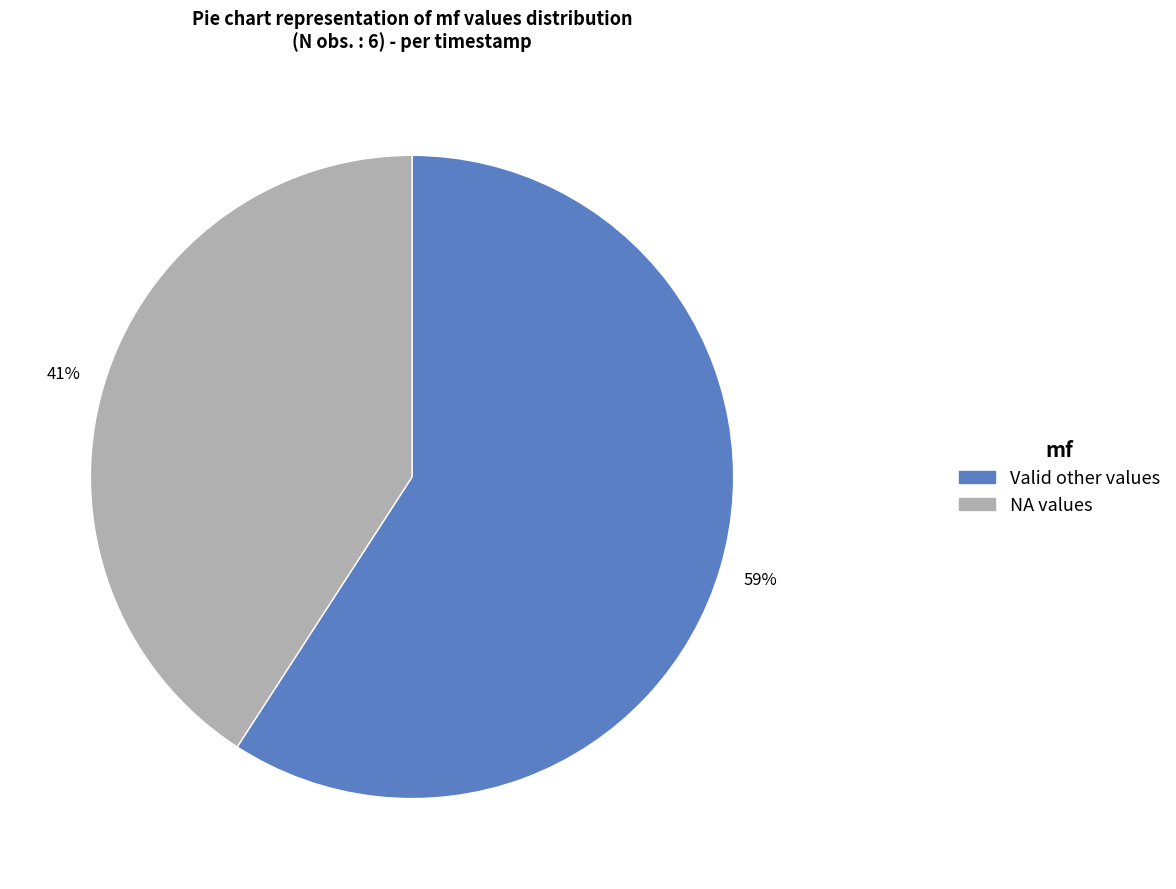

Count the number of slices in the pie.

2